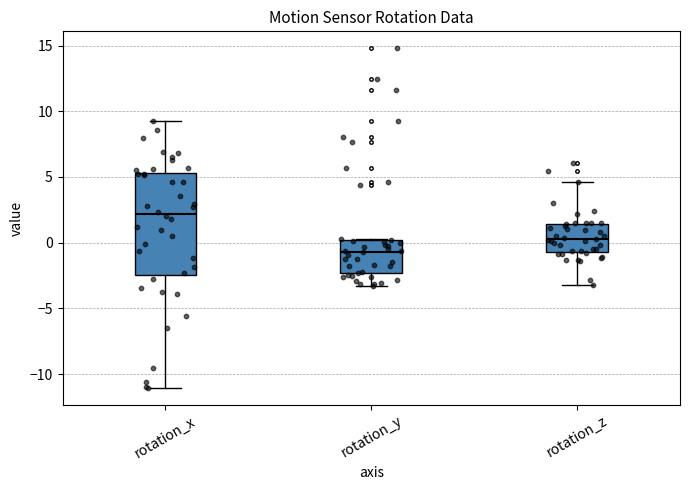

Where is the upper edge of the box for rotation_z on the y-axis? The values are not printed on the chart, so give them approximately, as read against the axis.

1.5